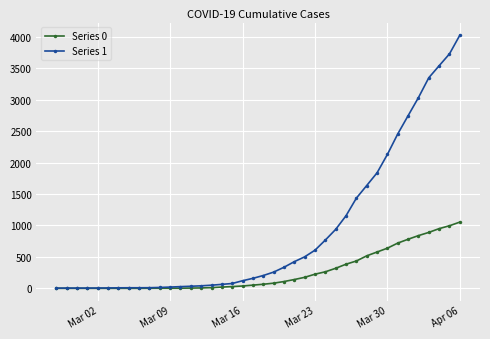

What is the maximum value shown in the chart?

4028